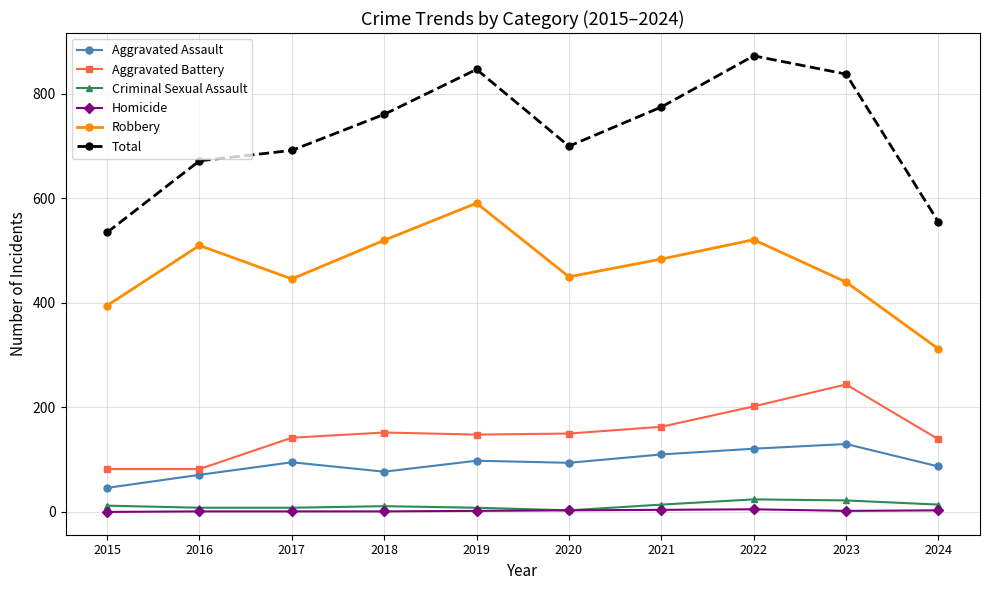

How many values in the Total series are below 761?

5